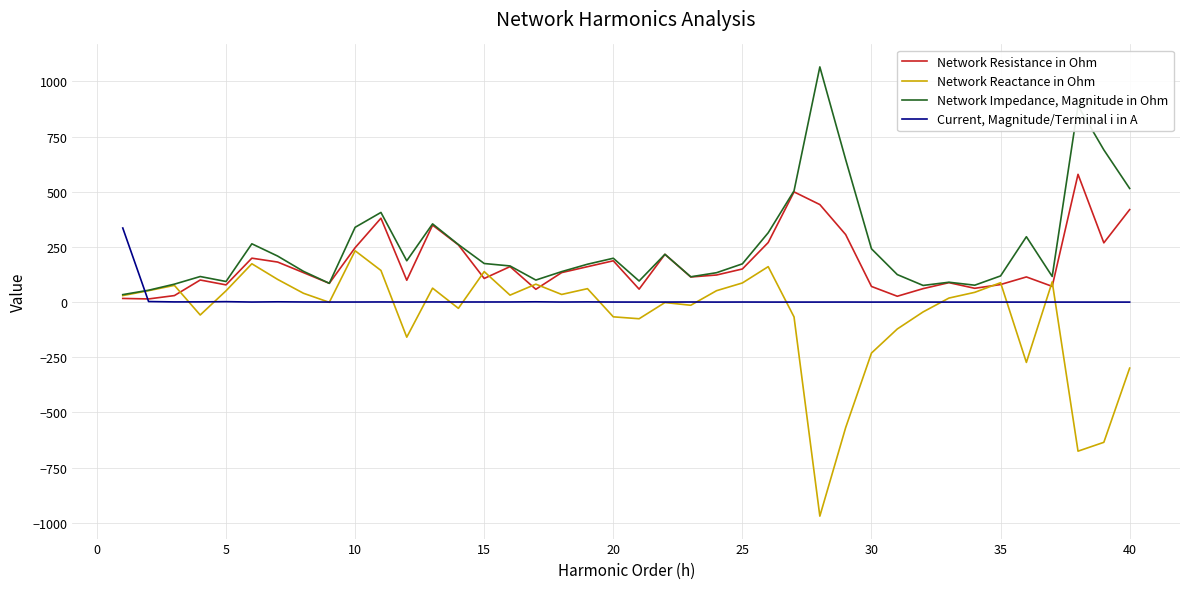

Which series ends up on top after the final intersection of Network Impedance, Magnitude in Ohm and Current, Magnitude/Terminal i in A?

Network Impedance, Magnitude in Ohm